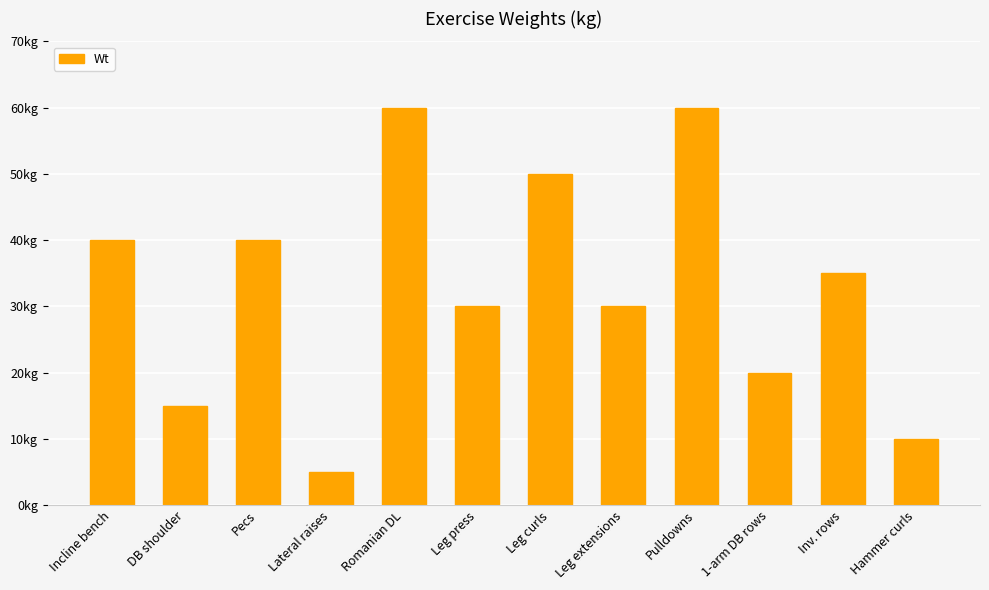

At which label is the value closest to 32?

Leg press